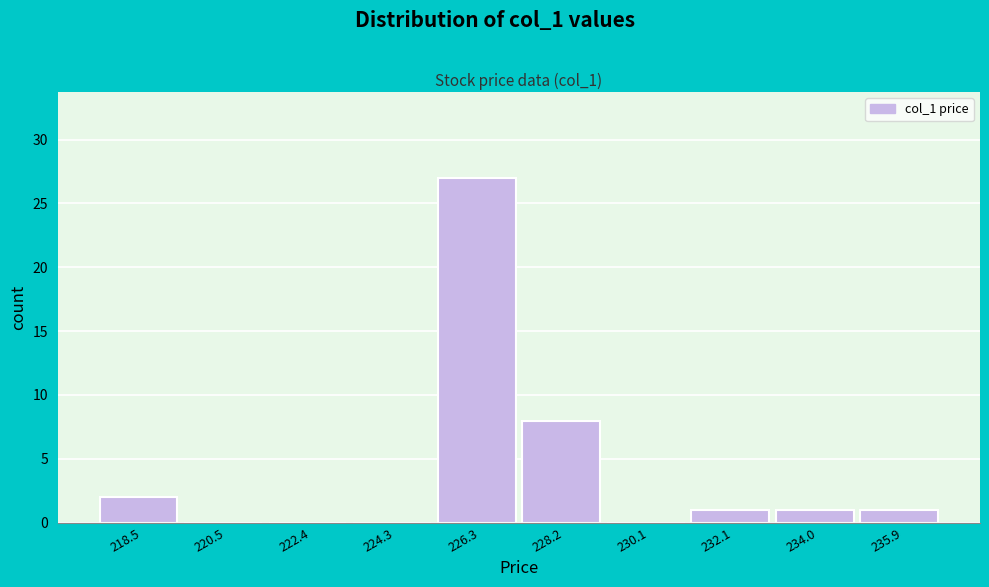

Reading left to right, list every bar in this chart as the range it spans on the x-axis followed by its height. Neither the bar edges nor the heights are printed on the chart, so give them approximately, as read against the axes.

217.6 to 219.6: 2
219.6 to 221.4: 0
221.4 to 223.4: 0
223.4 to 225.4: 0
225.4 to 227.2: 27
227.2 to 229.2: 8
229.2 to 231.2: 0
231.2 to 233.0: 1
233.0 to 235.0: 1
235.0 to 237.0: 1